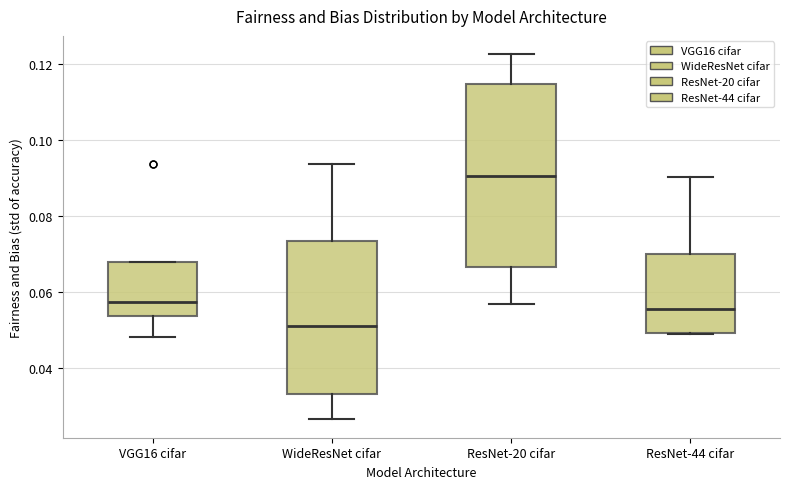

Which box is the tallest, from its lower edge to its upper edge?

ResNet-20 cifar